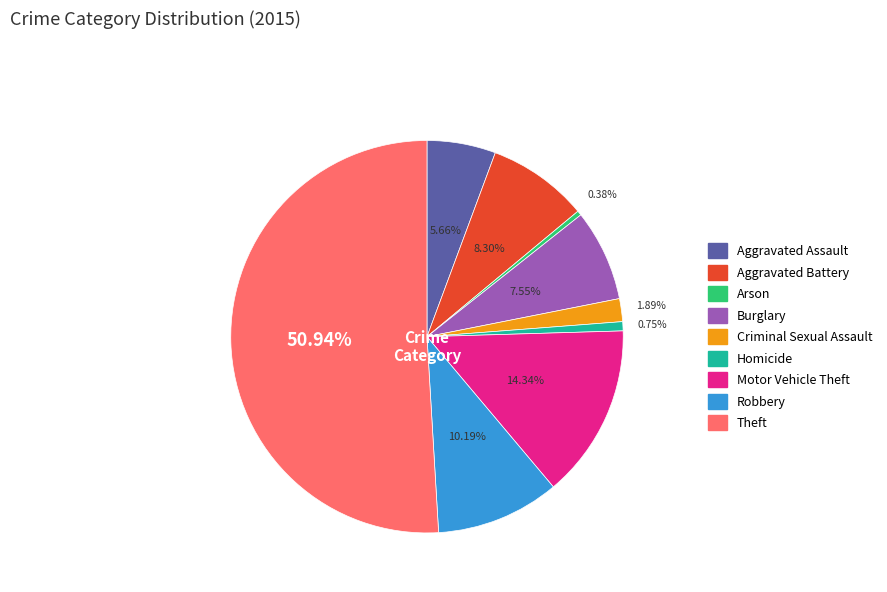

Is it true that Homicide is 9% of the pie?

False